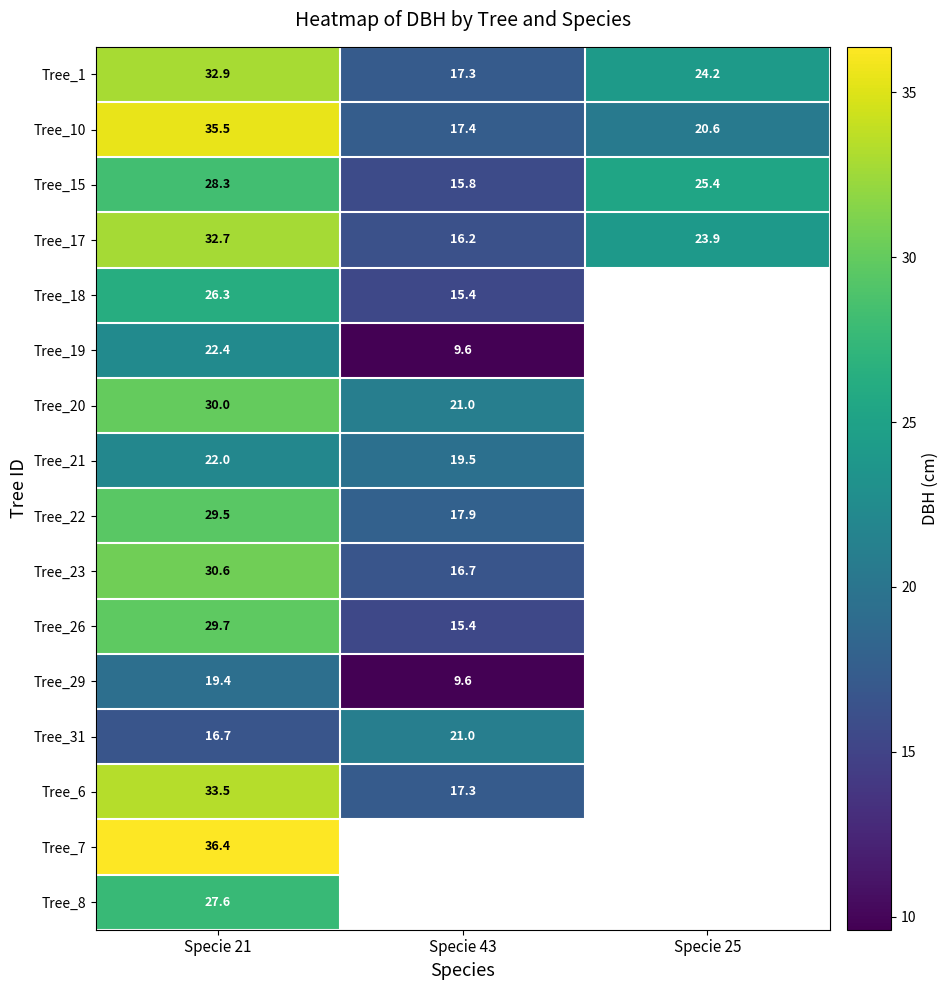

What is the spread (max minus min) of values at Specie 21?

19.7